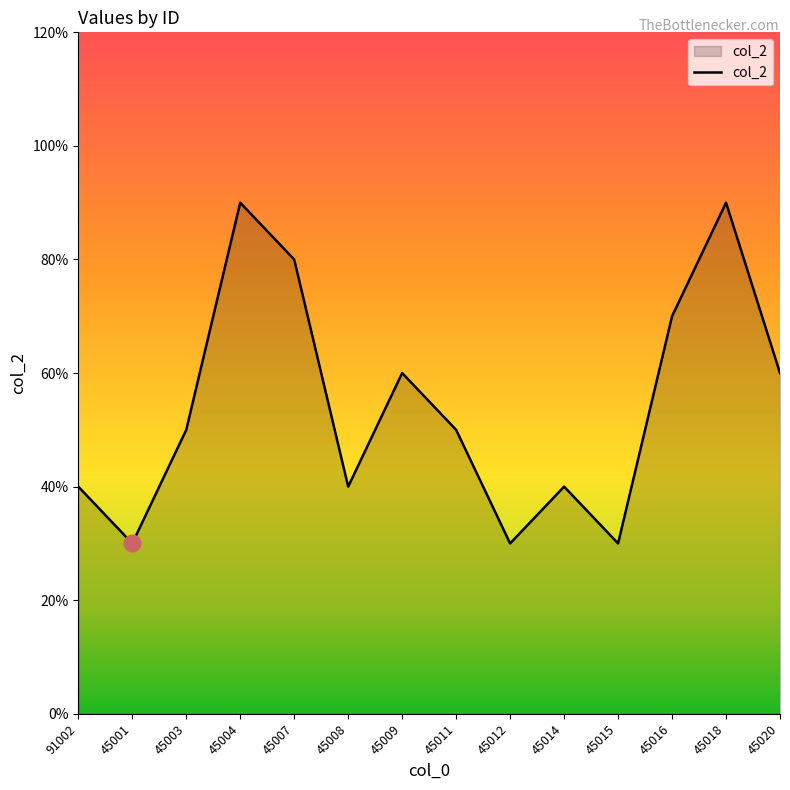

Does the chart display data point markers on the line(s)?

No